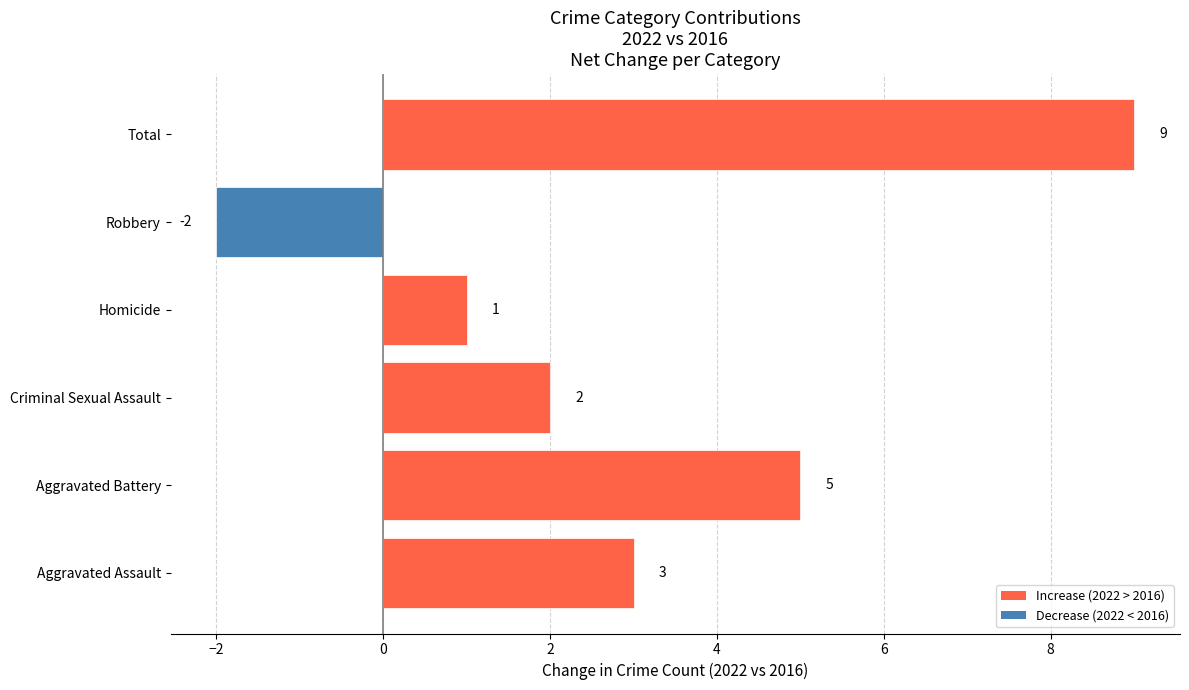

What is the ratio of the value at Aggravated Battery to the value at Homicide?

5.0